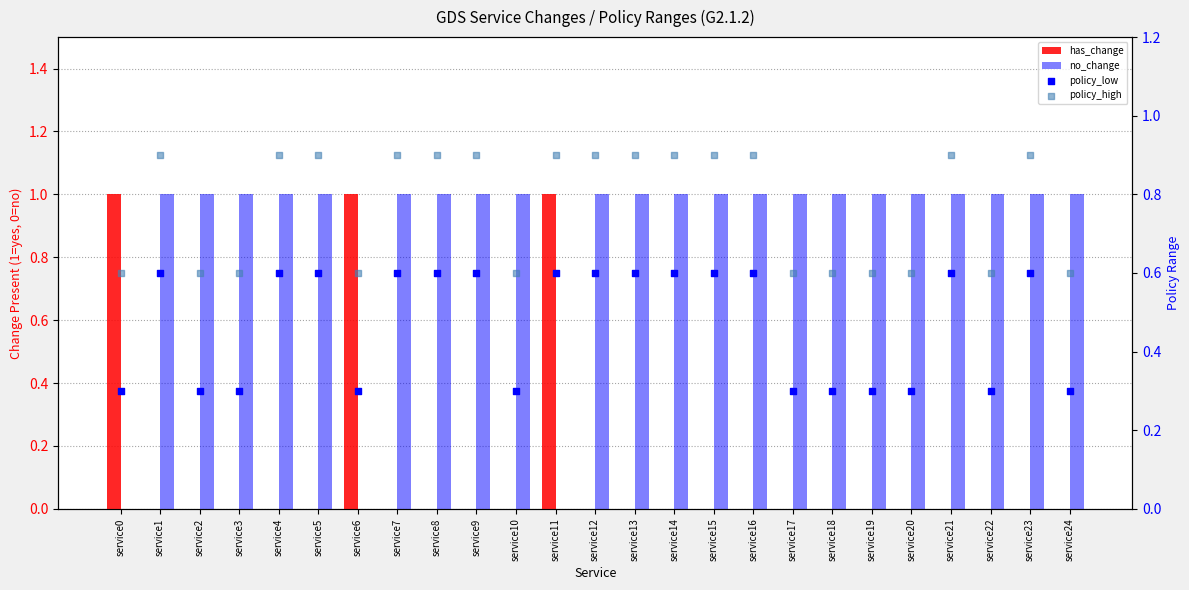

At how many categories does at least one series exceed 0?

25